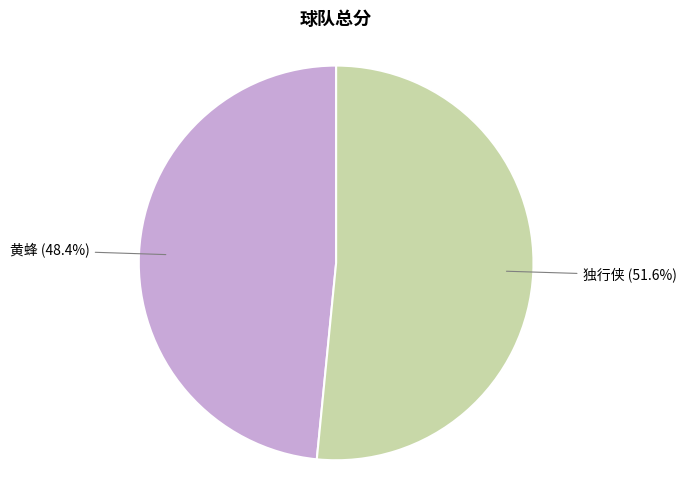

Which slice is the largest?

独行侠